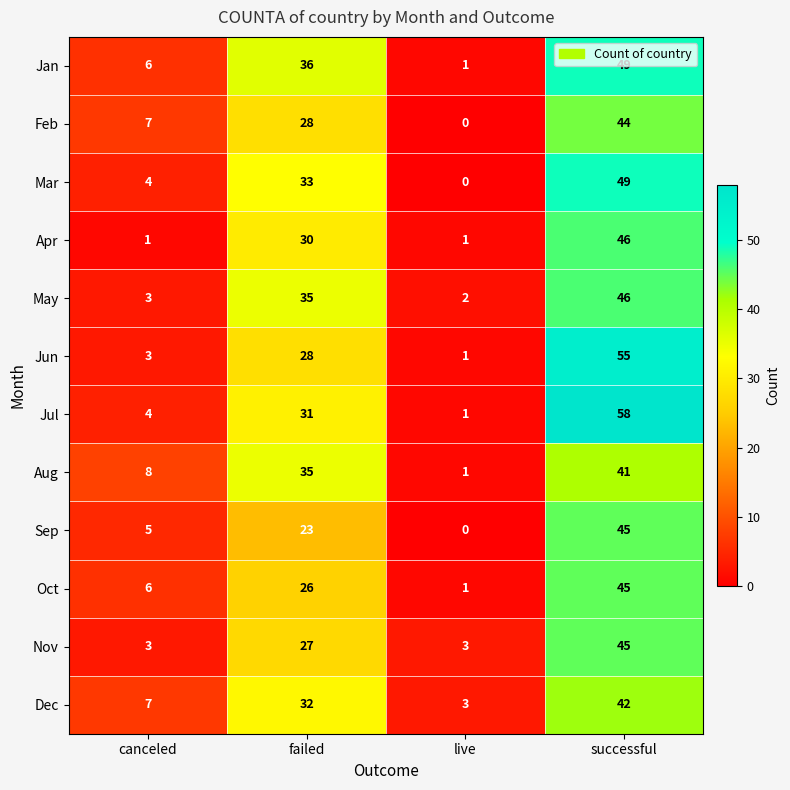

At which category is the sum across all series the highest?

successful